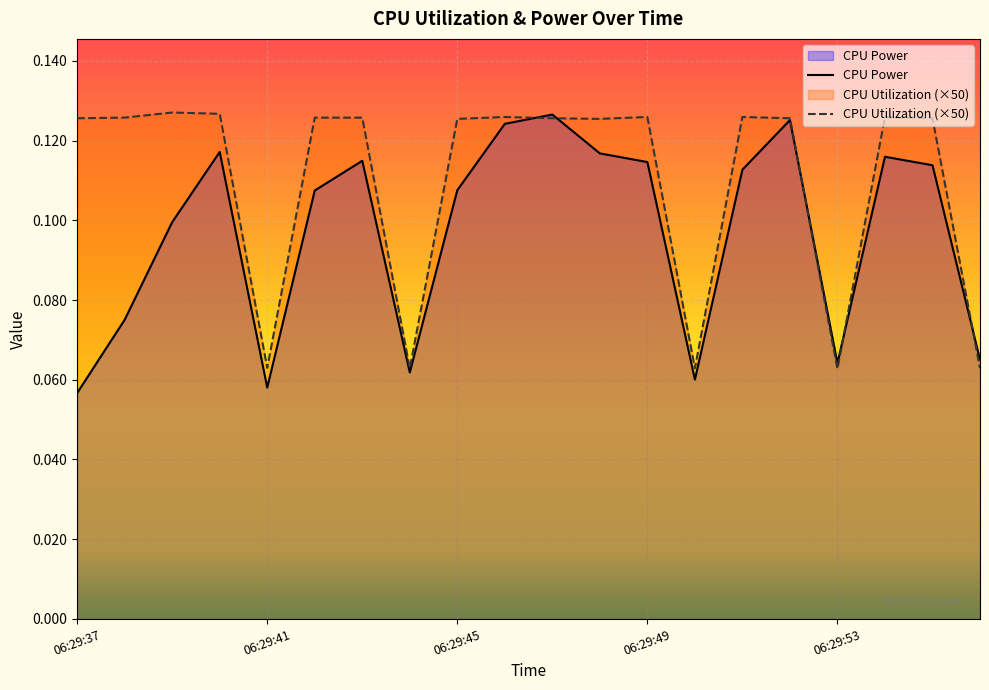

How many series are shown in this chart?

2